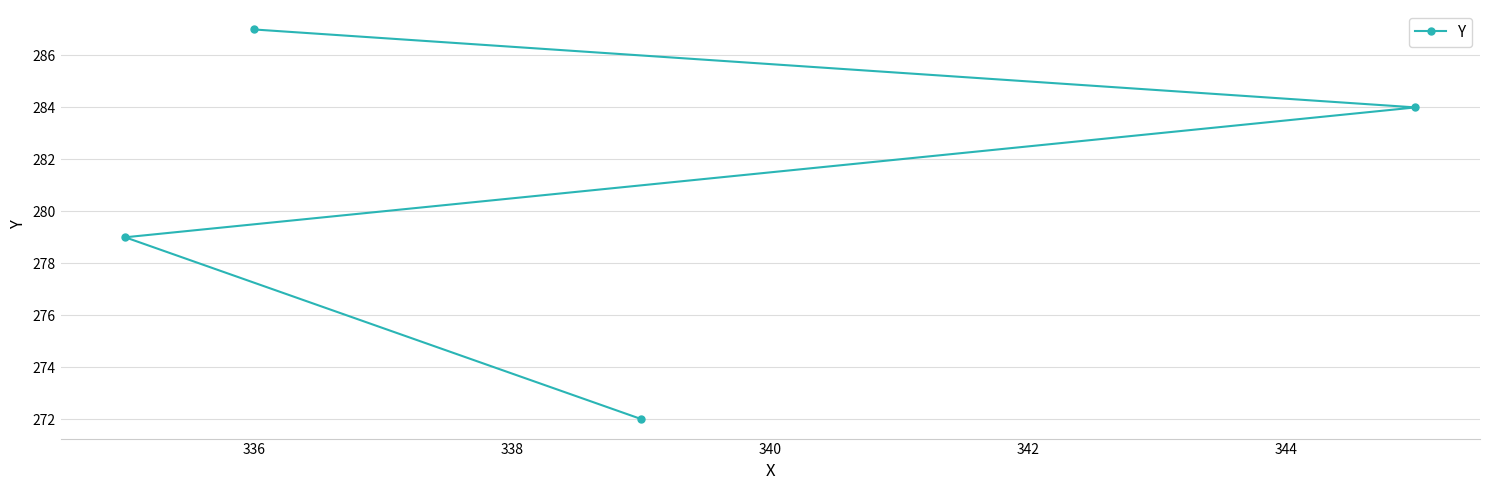

What is the maximum value shown in the chart?

287